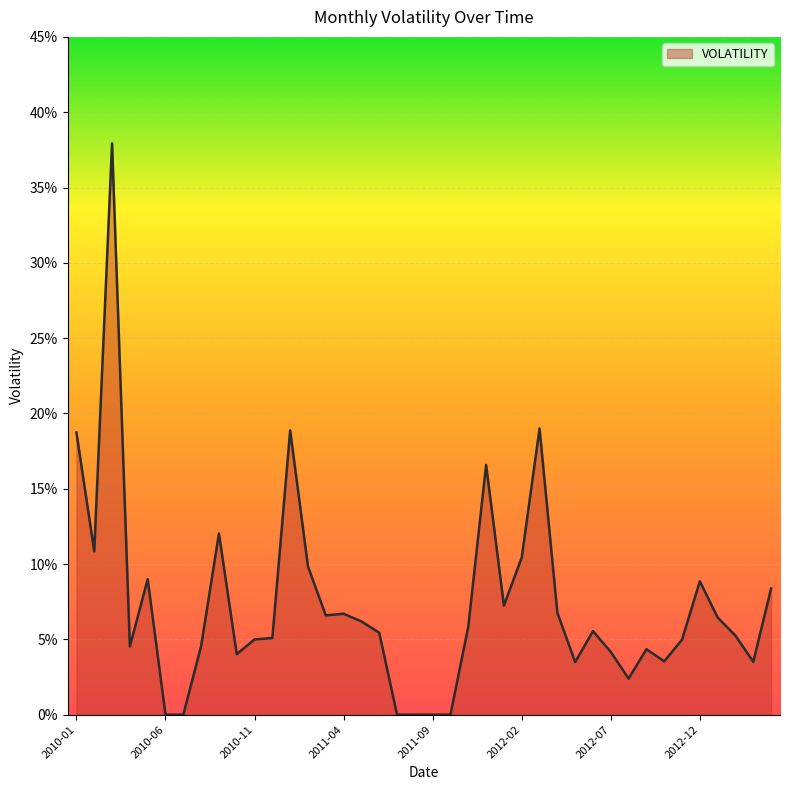

What is the label of the 11th point from the right?

2012-06